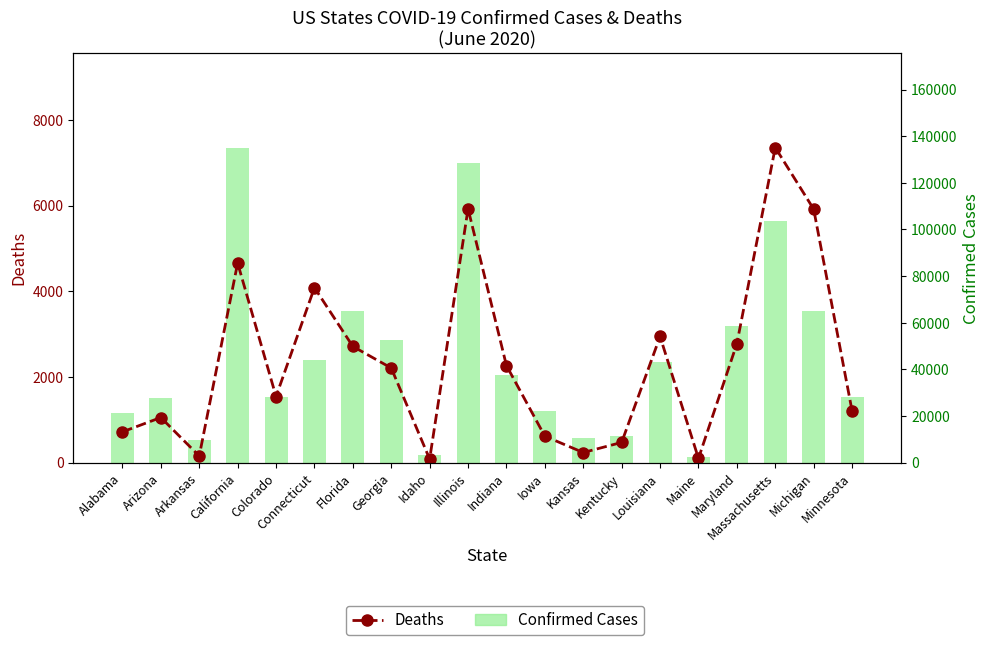

How many groups of bars are there?

20